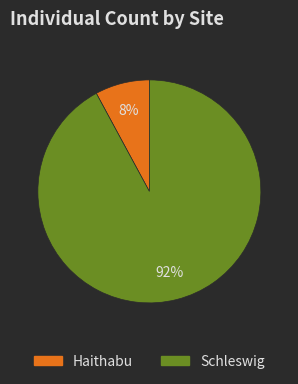

Is it true that Schleswig is 57% of the pie?

False